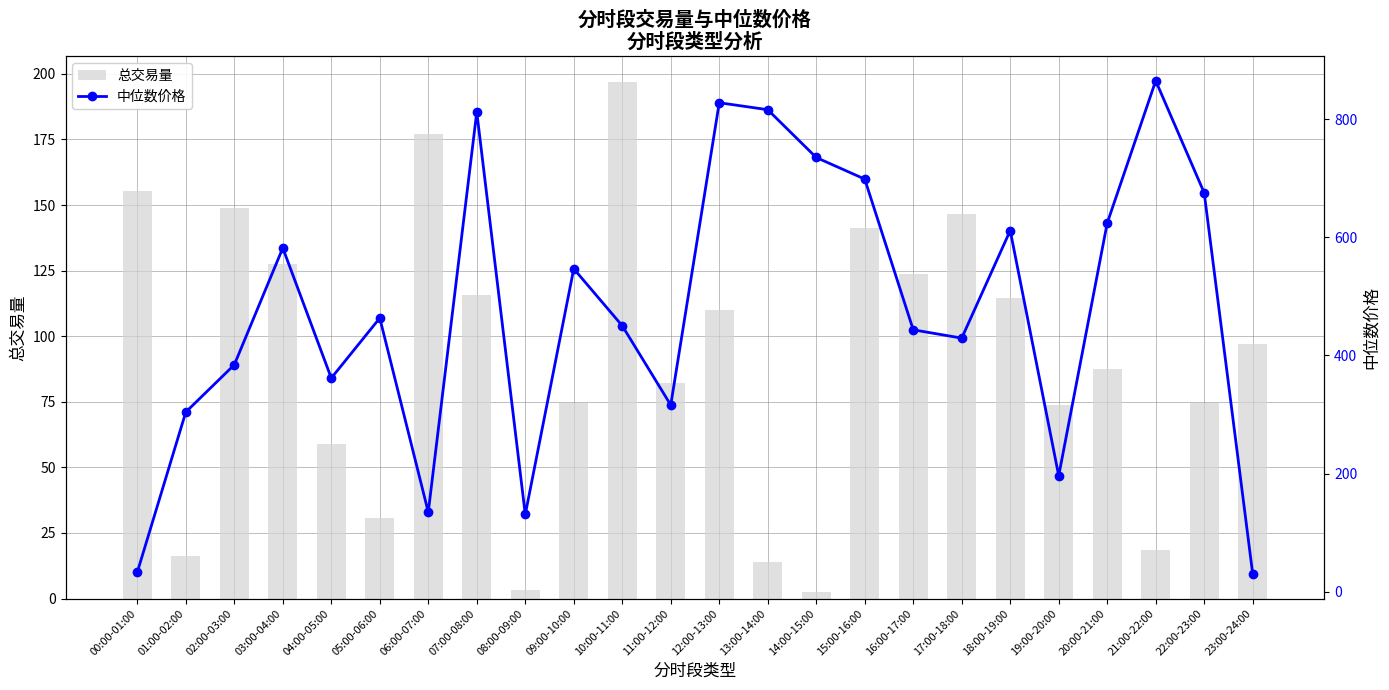

What is the highest value of the 总交易量 series?

196.9